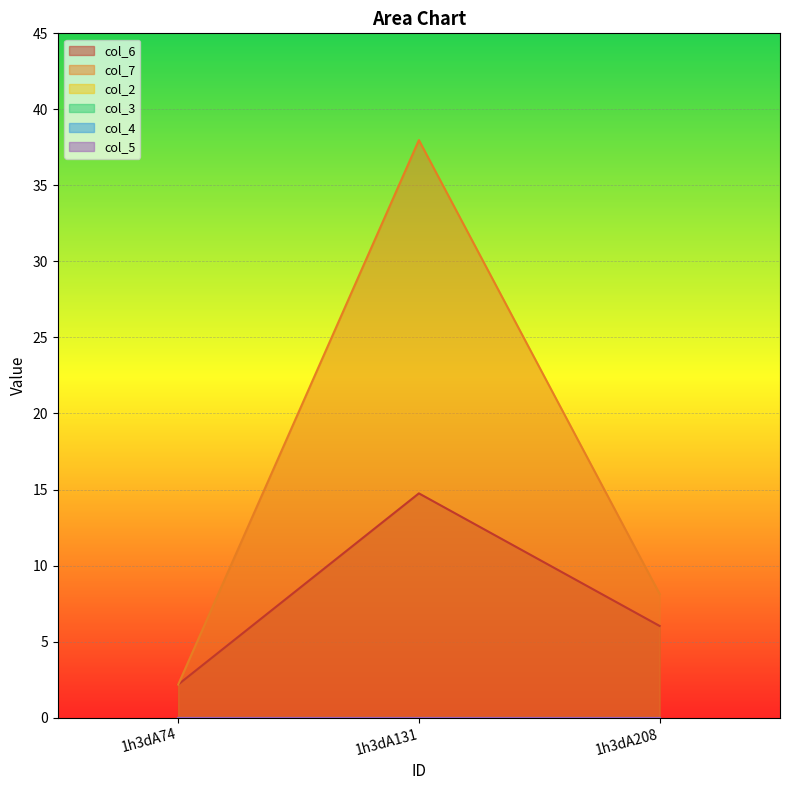

Between 1h3dA131 and 1h3dA208, which series saw the biggest shift?

col_7